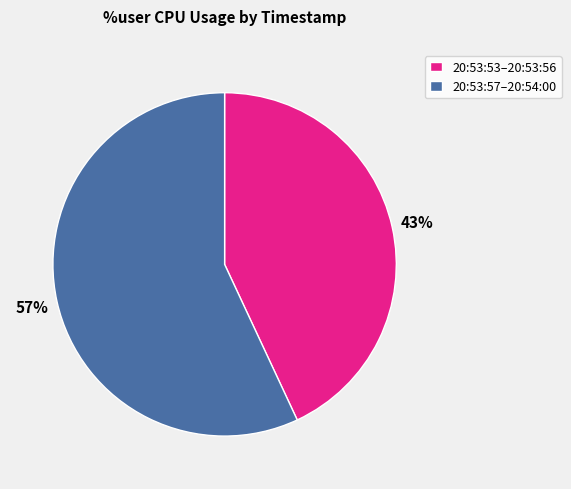

How many segments does this pie chart have?

2